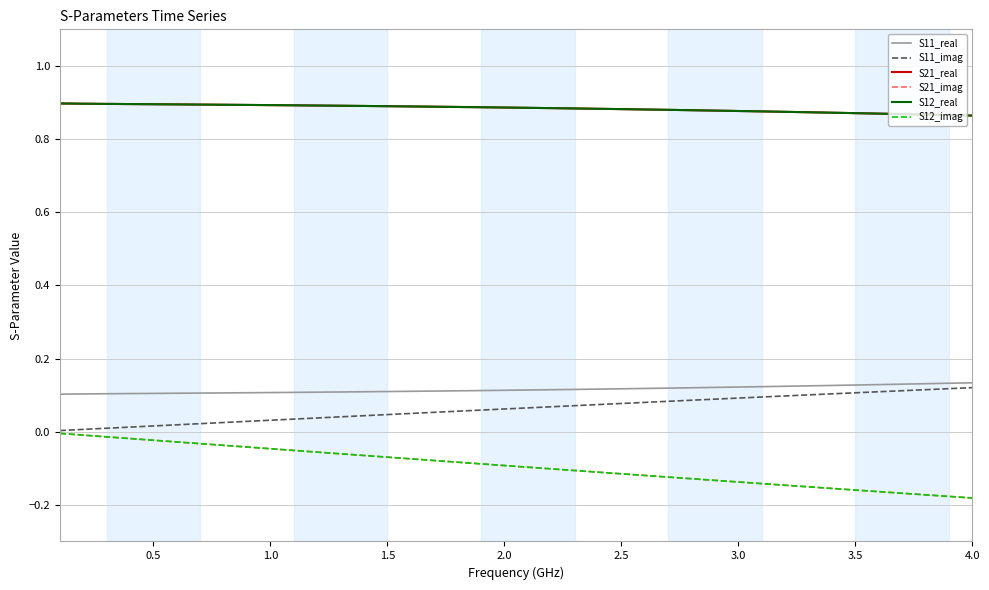

What is the value of the S21_real point at the 9th from the left?

0.9